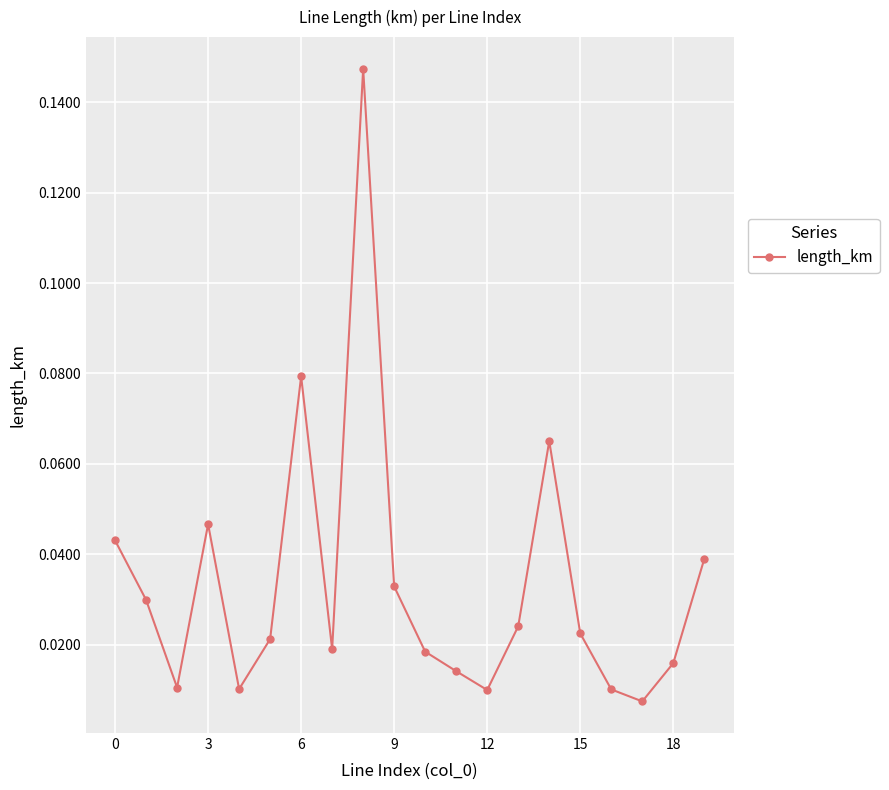

How many interior local valleys (lower than both neighbors) does the data have?

5